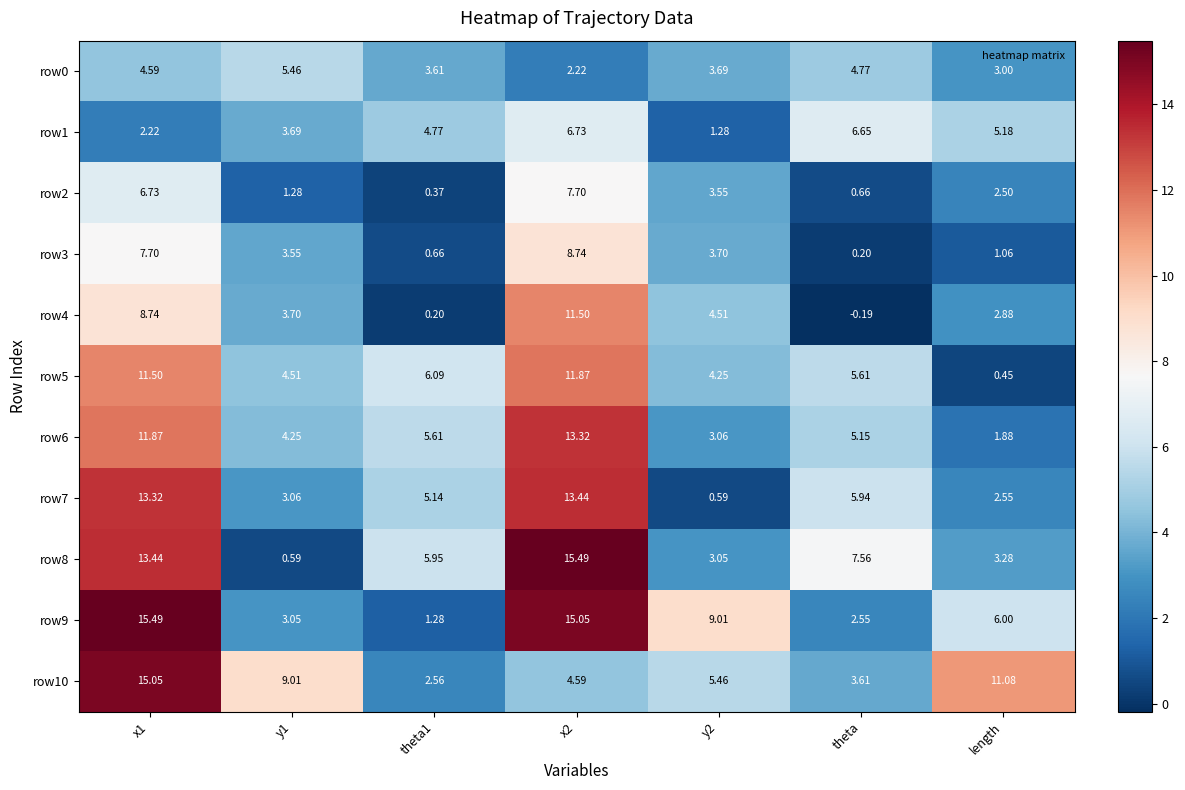

Is the value of row2 at length greater than the value of row4 at theta1?

Yes